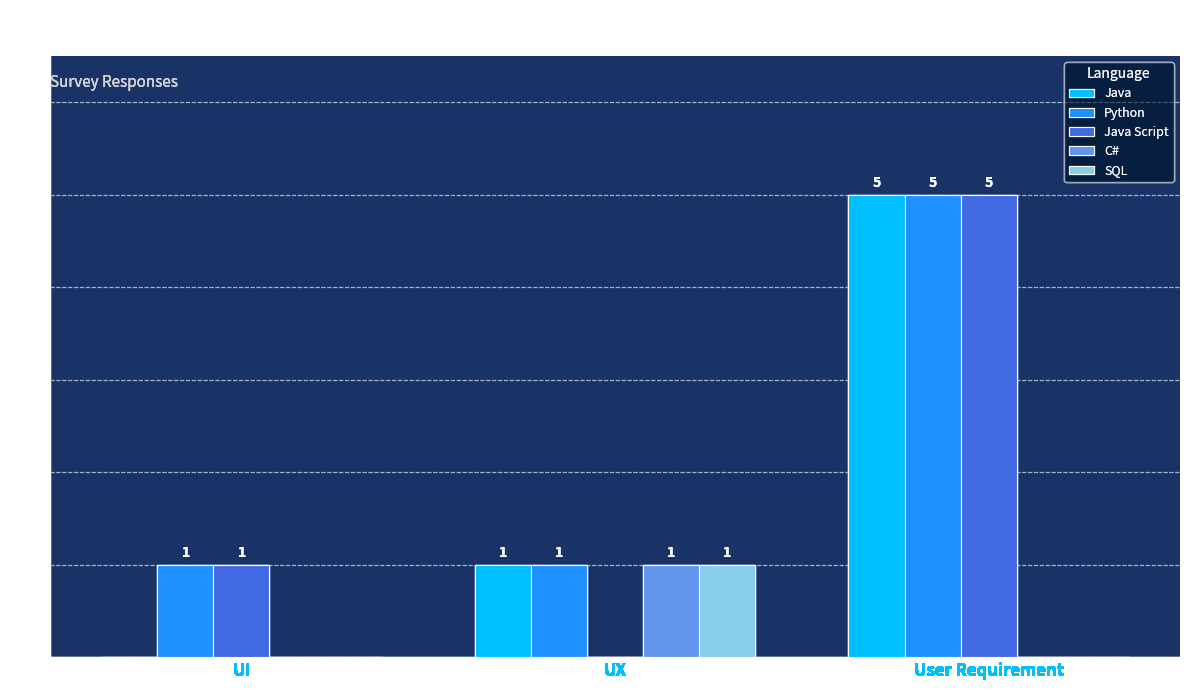

What is the greatest value displayed?

5